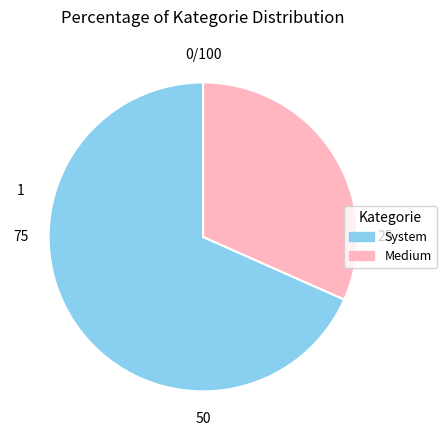

True or false: System accounts for 68% of the total.

True